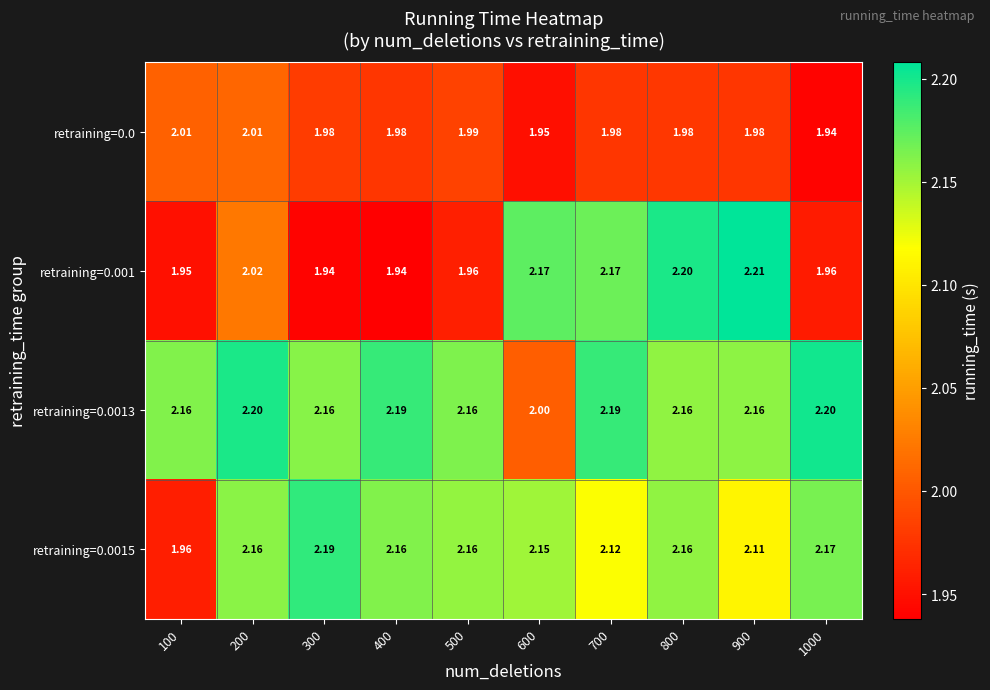

Is the value of retraining=0.0013 at 400 greater than the value of retraining=0.0015 at 600?

Yes